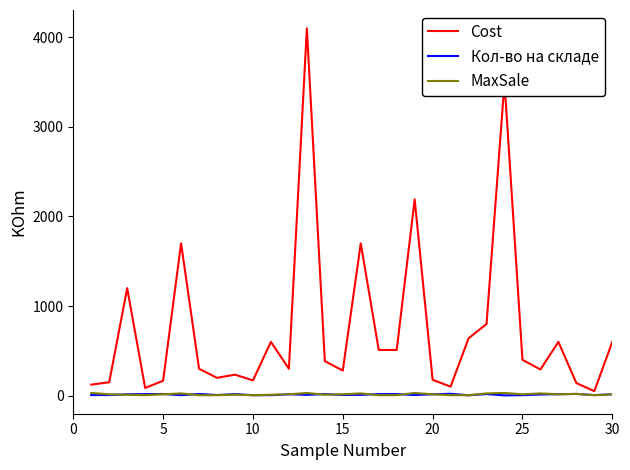

Which series has the widest spread of values?

Cost